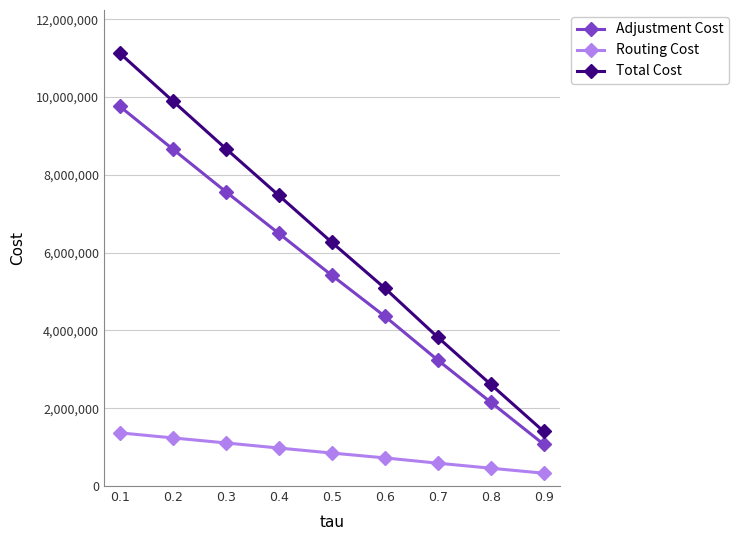

What is the approximate value of Adjustment Cost at 0.8?

2155034